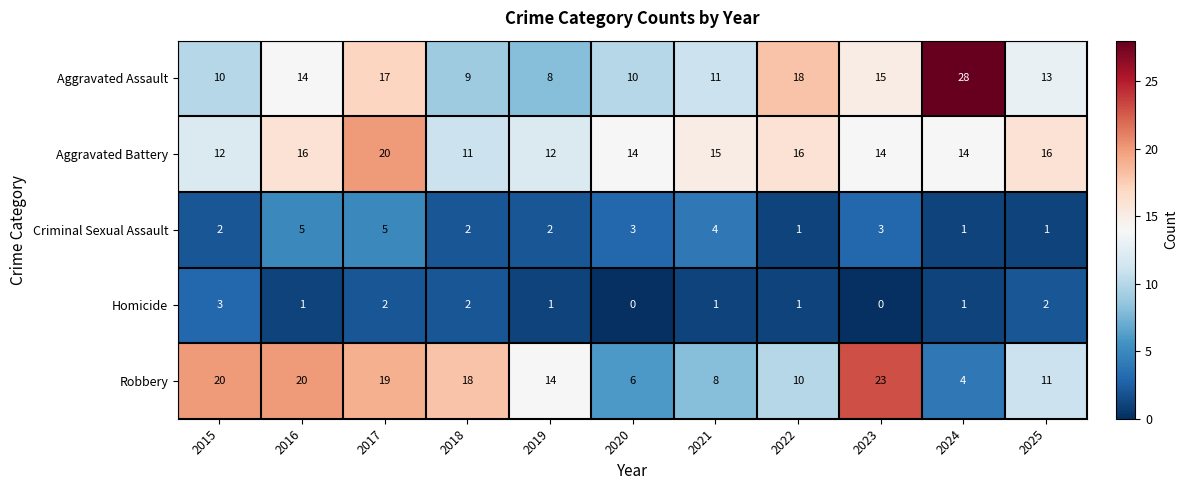

Which series has the largest total across all categories?

Aggravated Battery